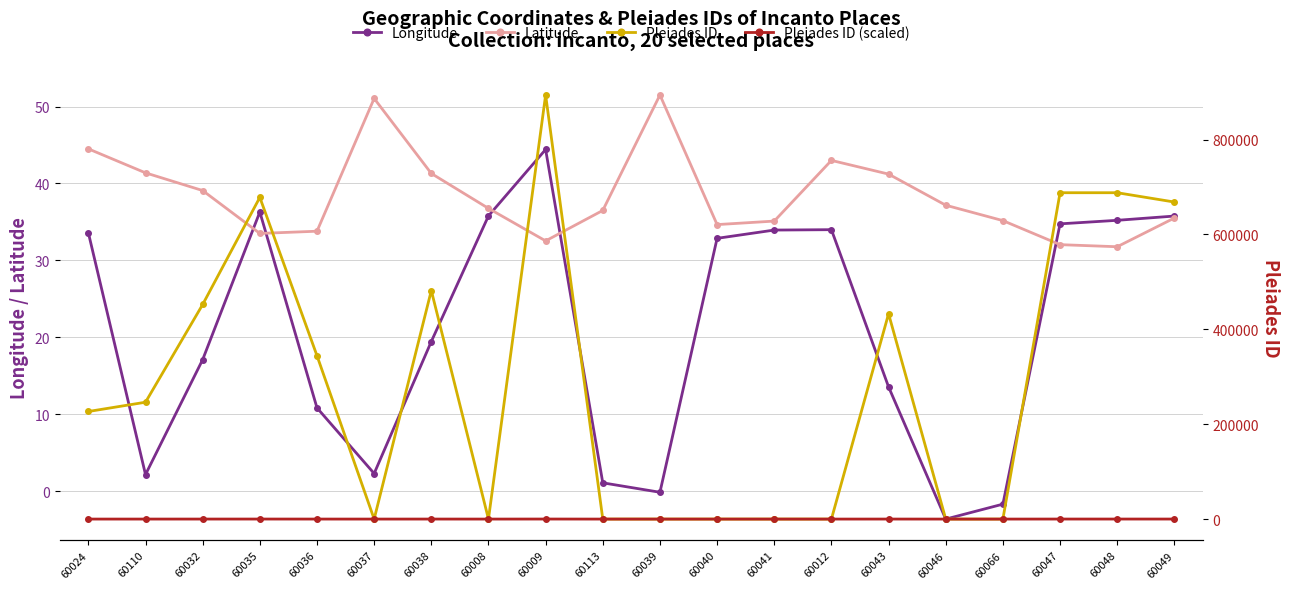

Which series has the widest spread of values?

Pleiades ID